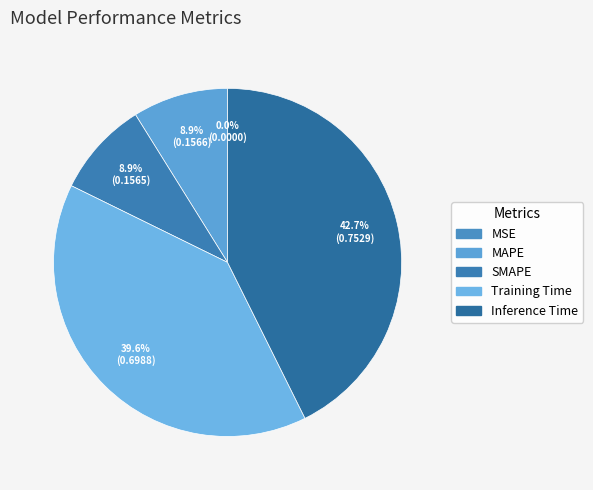

How many slices are in this pie chart?

5